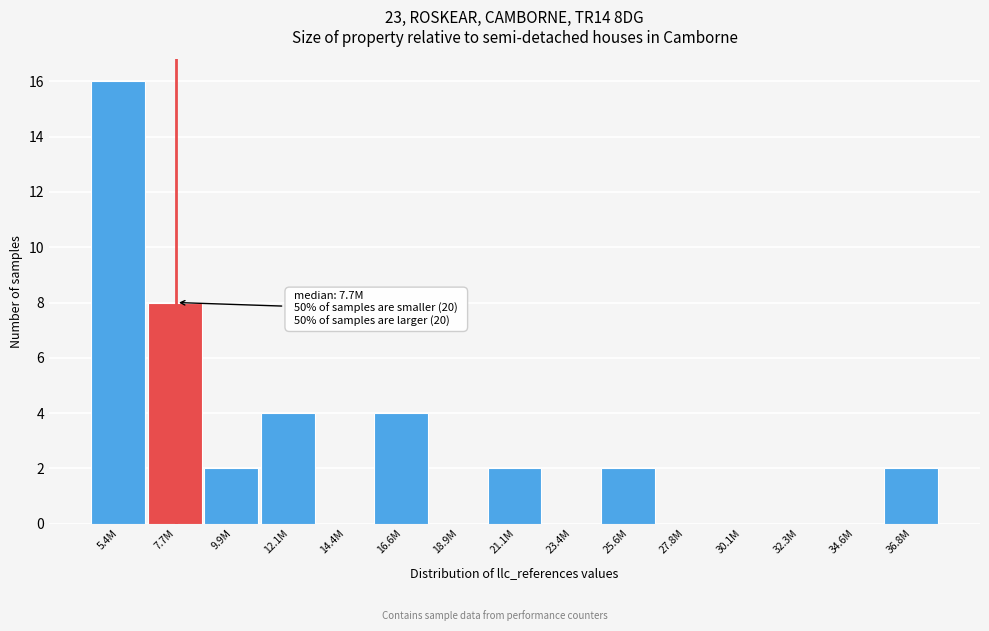

Reading left to right, list all the values displayed in this chart.

5.4M=16	7.7M=8	9.9M=2	12.1M=4	14.4M=0	16.6M=4	18.9M=0	21.1M=2	23.4M=0	25.6M=2	27.8M=0	30.1M=0	32.3M=0	34.6M=0	36.8M=2